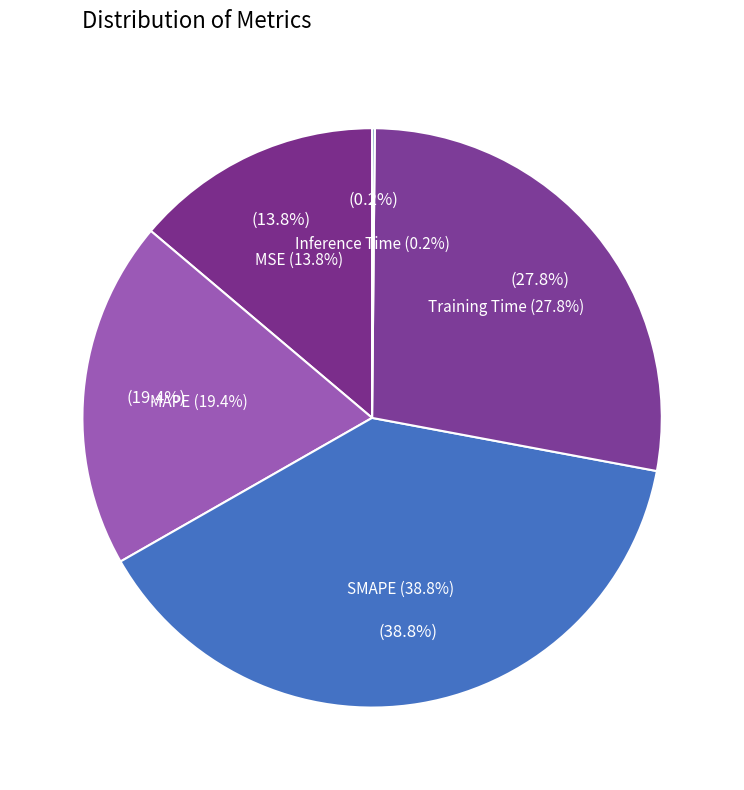

Is there any slice that represents more than half of the pie?

No